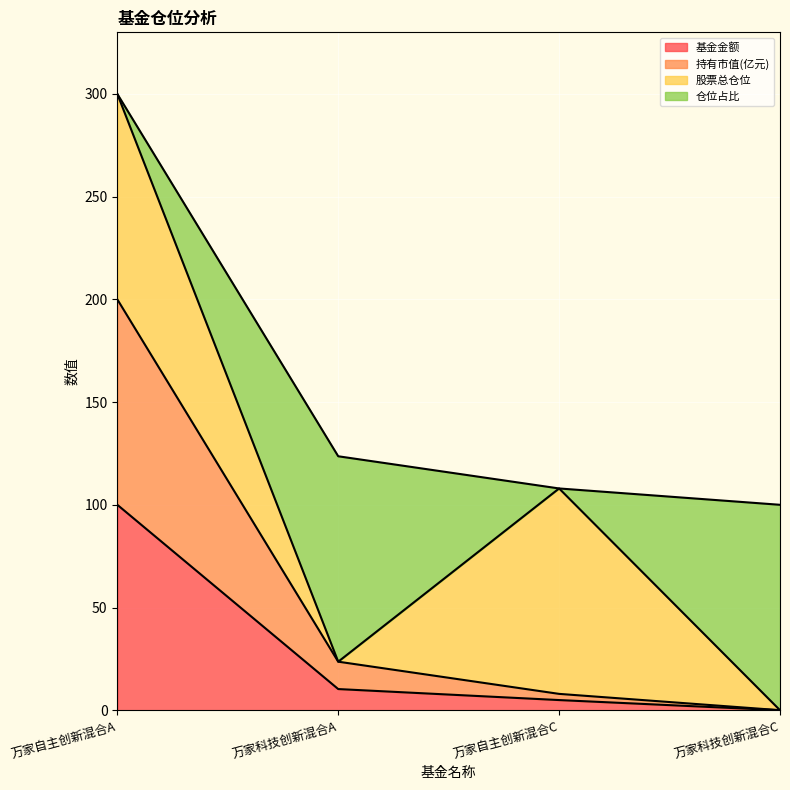

What is the highest value of the 基金金额 series?

100.0